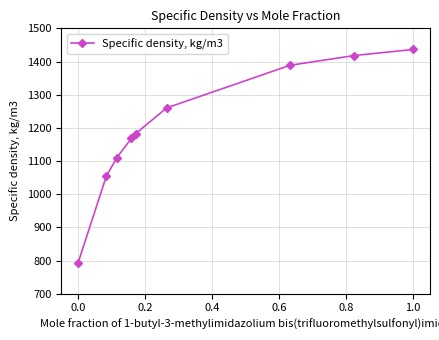

Reading left to right, extract all data points from this chart.

792.9	1054.5	1109.9	1168.7	1182.7	1260.0	1388.7	1418.1	1436.3